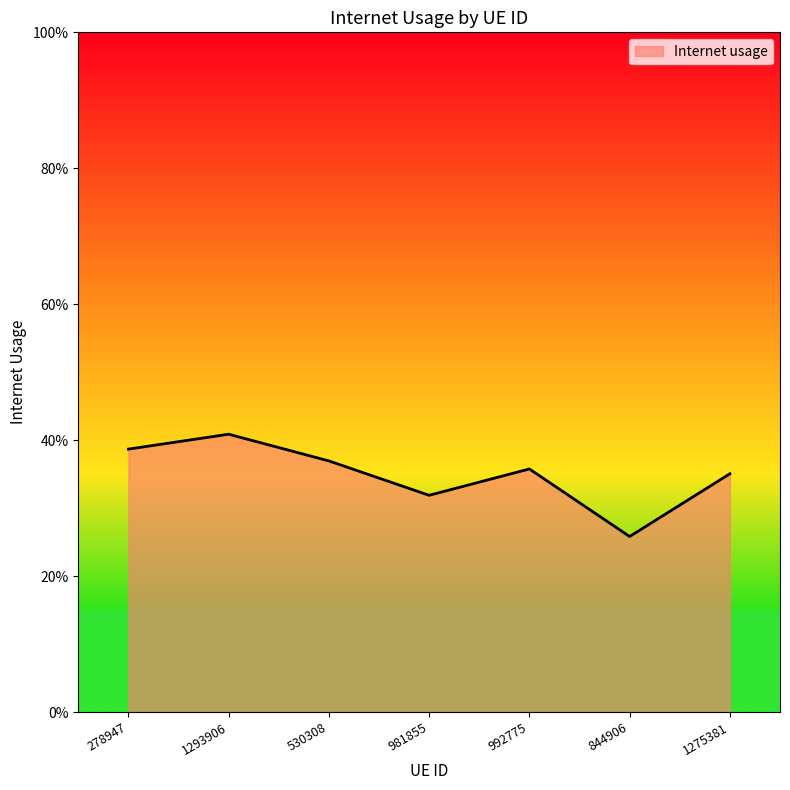

Where is the first local maximum?

1293906